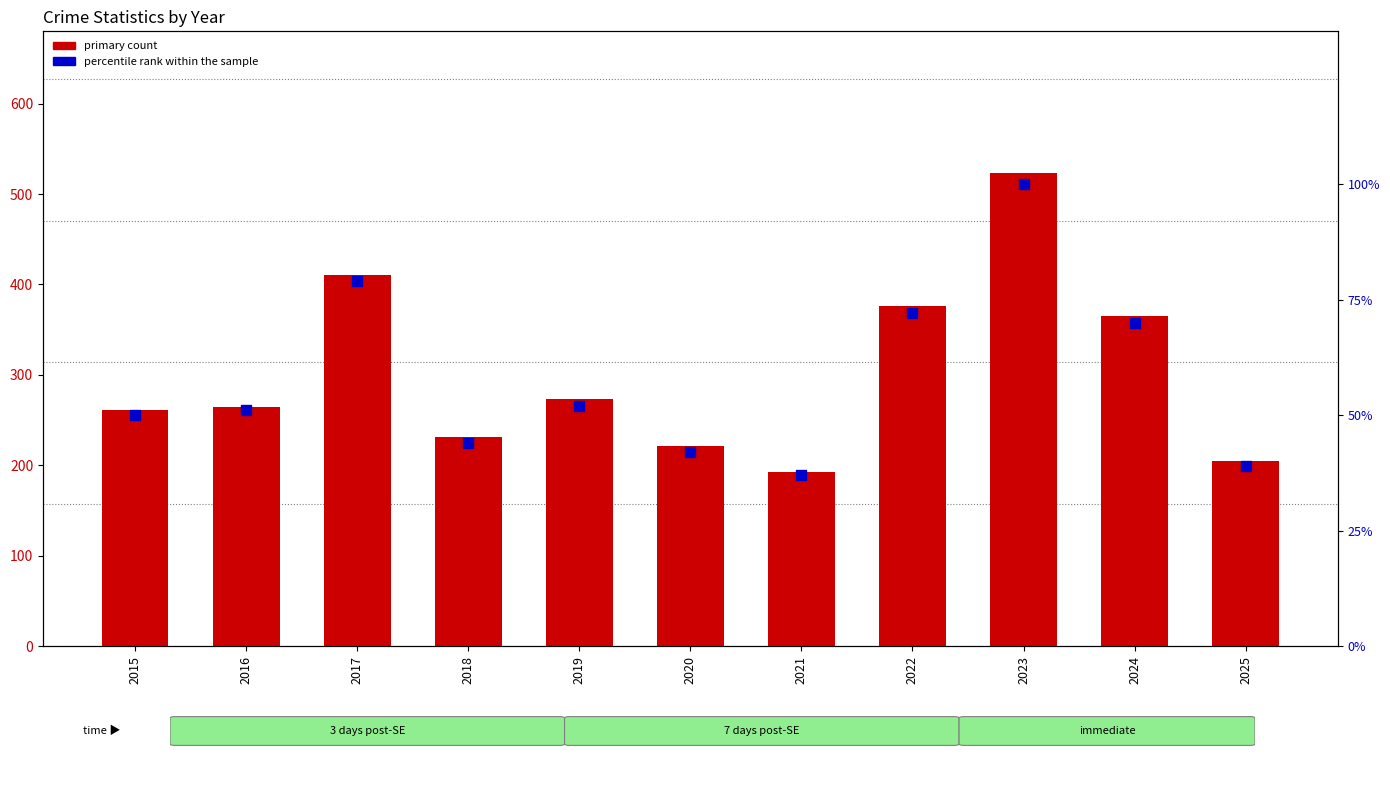

Which series has the widest spread of Y values?

Motor Vehicle Theft